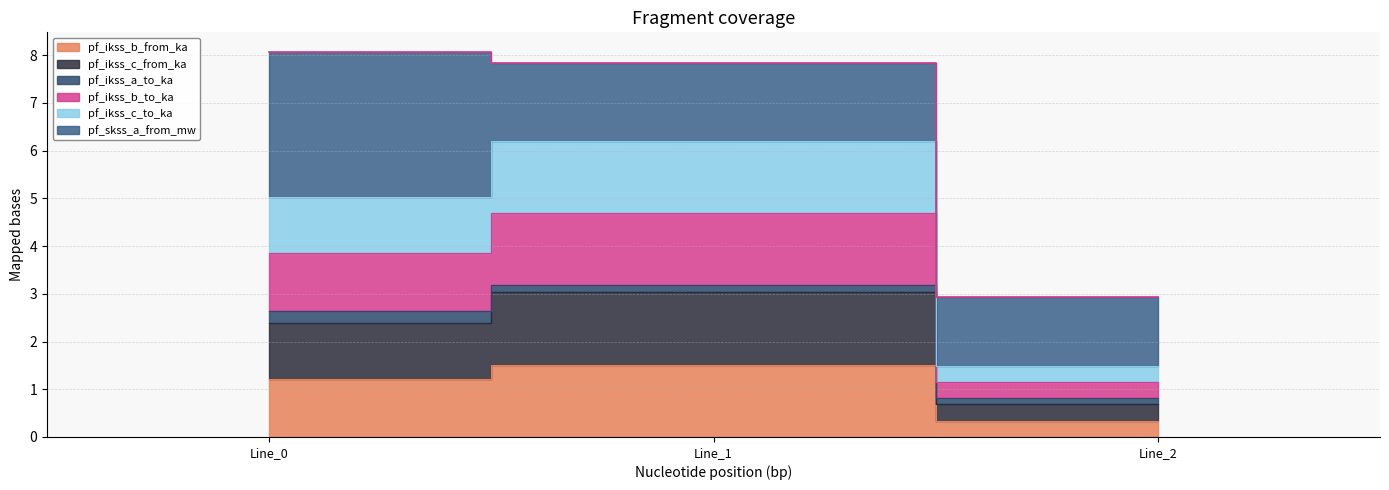

At which category does the chart reach its minimum across all series?

Line_2